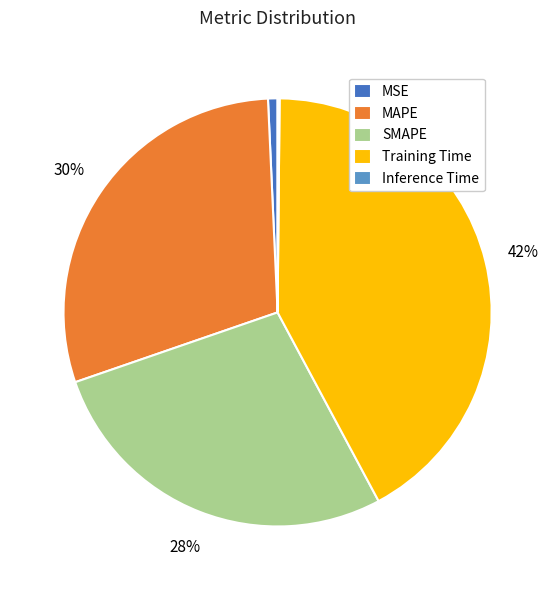

Does any single category account for the majority?

No